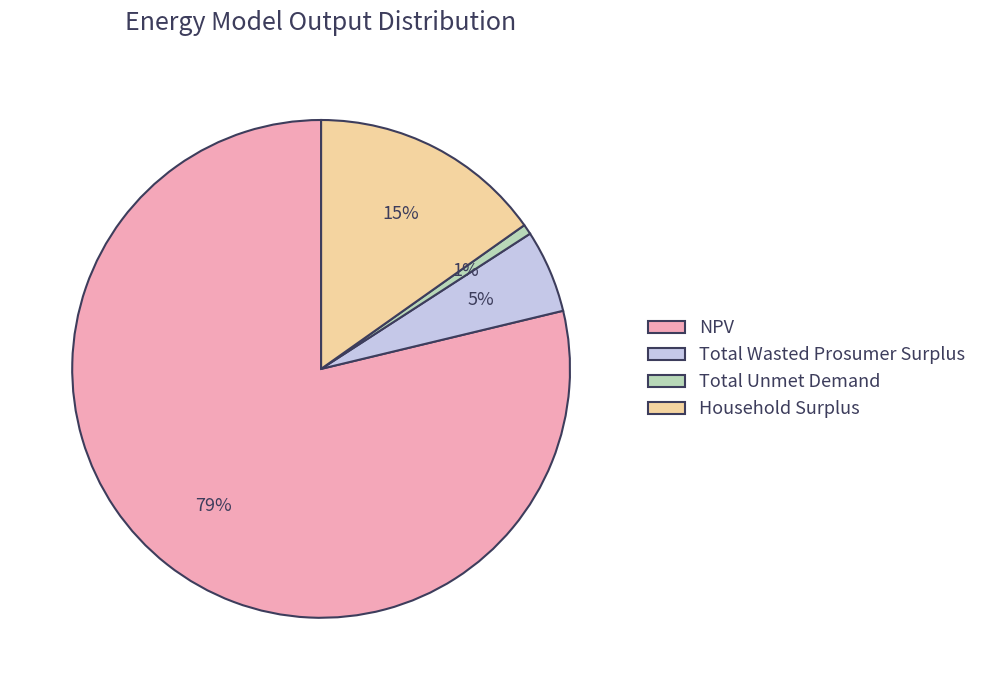

Is it true that Total Wasted Prosumer Surplus is 5% of the pie?

True